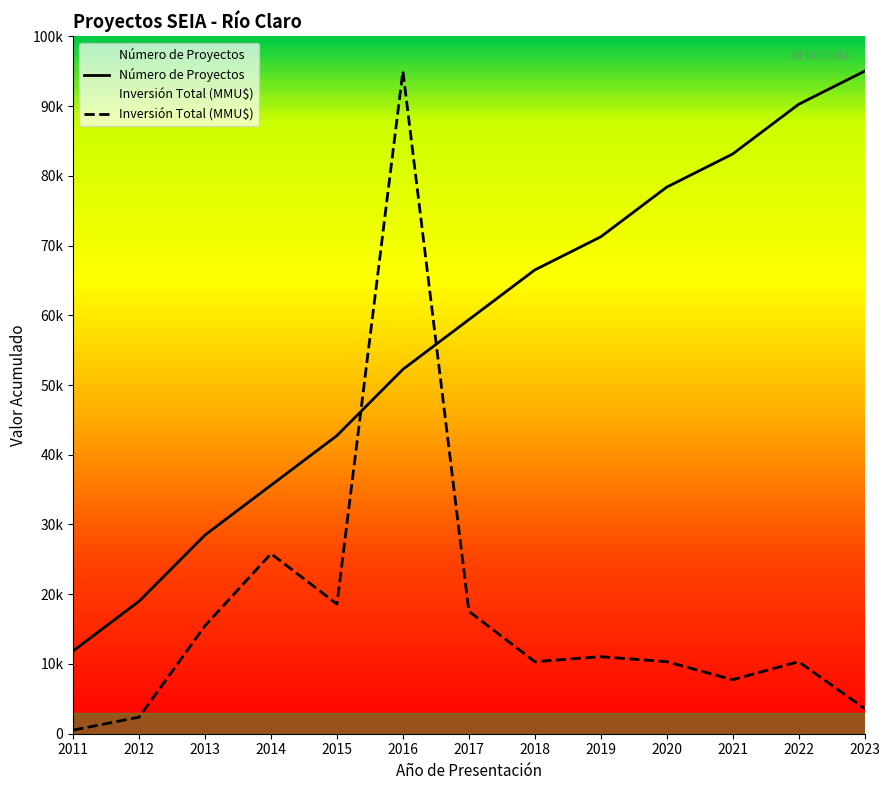

What is the lowest value of the Inversión Total (MMU$) series?

516.3